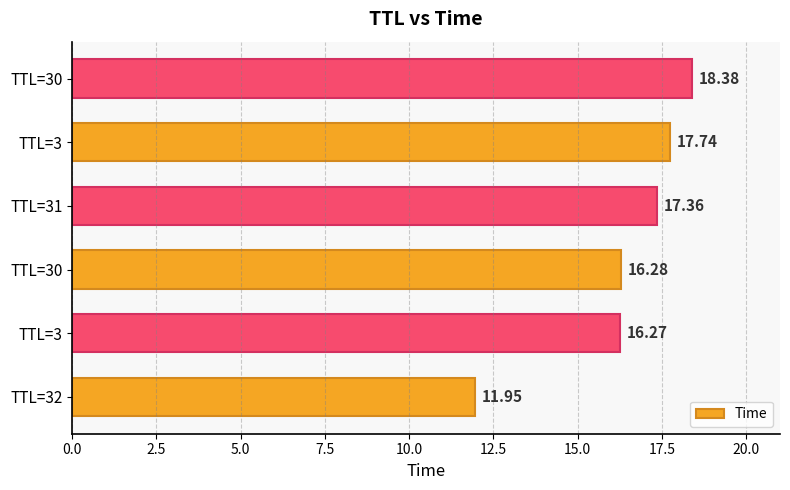

How many bars are there in total?

6